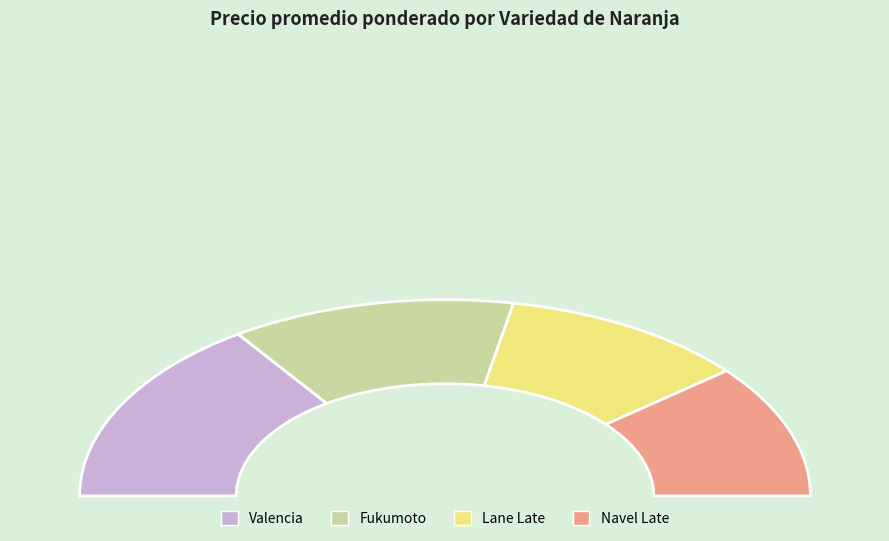

Which slice is the largest?

Valencia